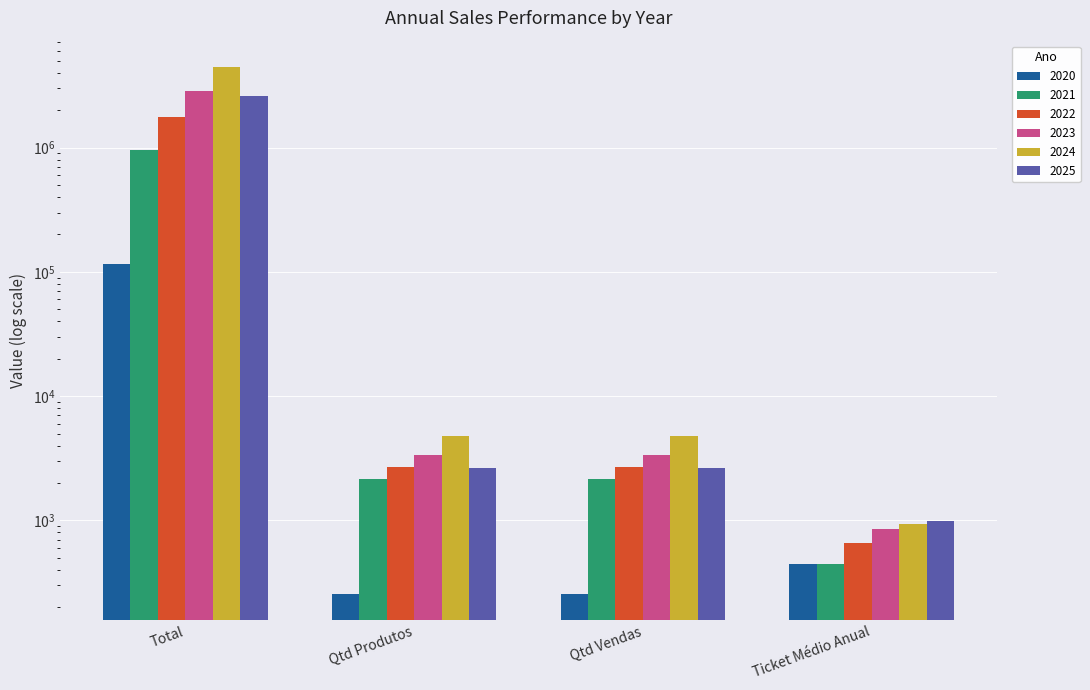

Is it true that 2025 equals 1611787.1 at Total?

False